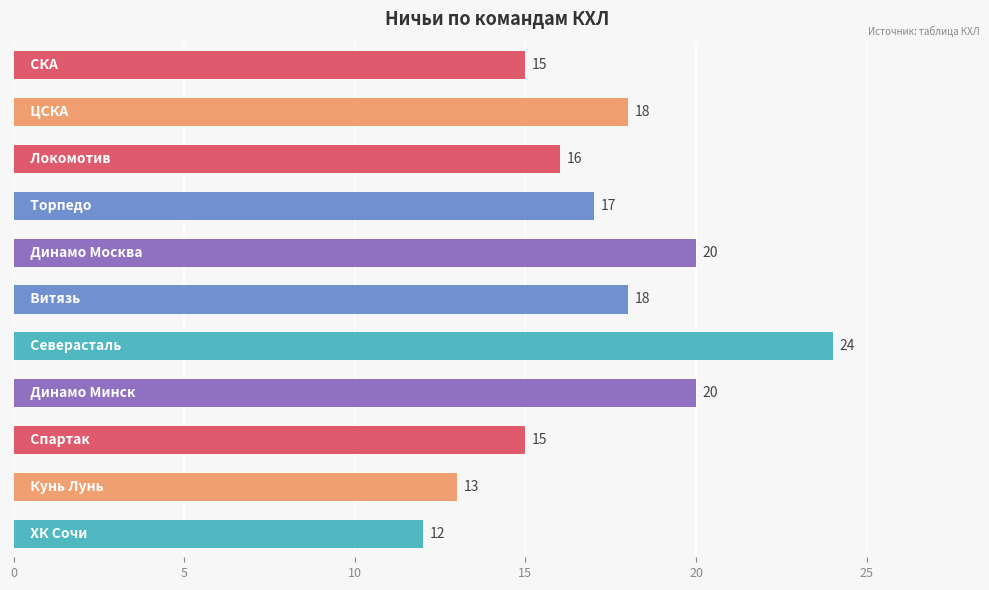

Count the number of data series in this chart.

1